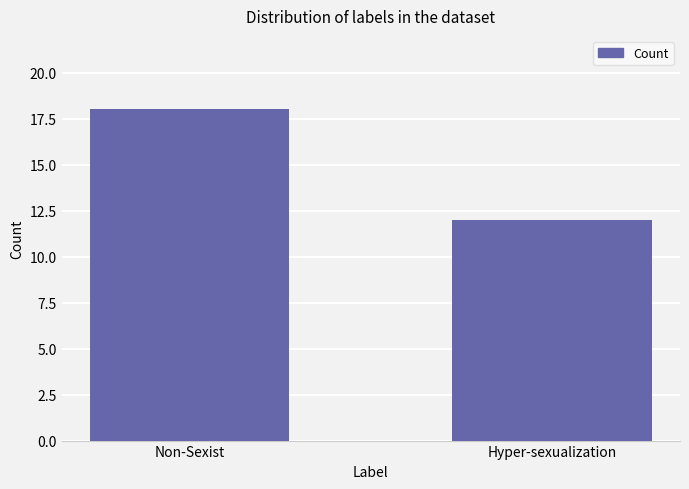

Reading left to right, transcribe all the data shown in this chart.

18	12